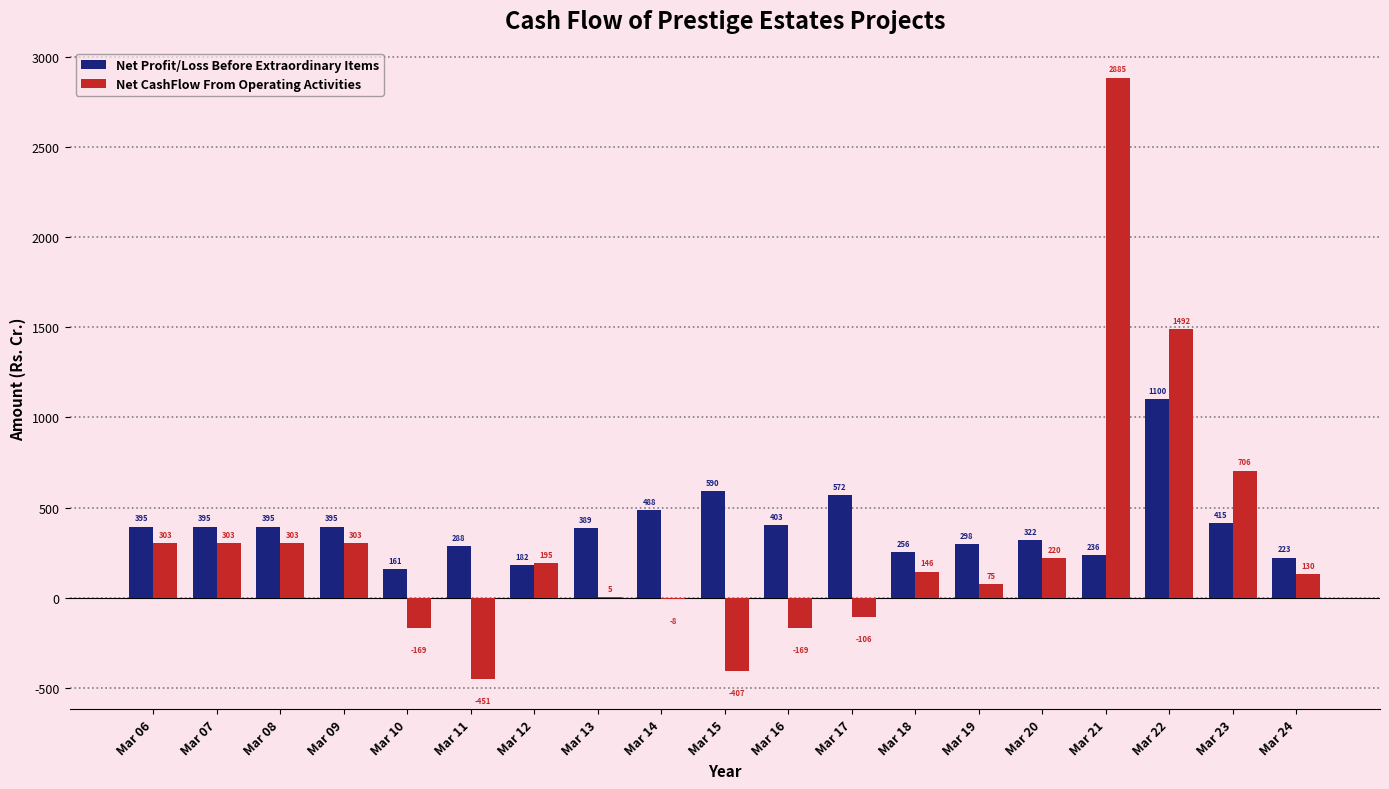

The Net Profit/Loss Before Extraordinary Items series shows 360.4 at Mar 21. True or false?

False